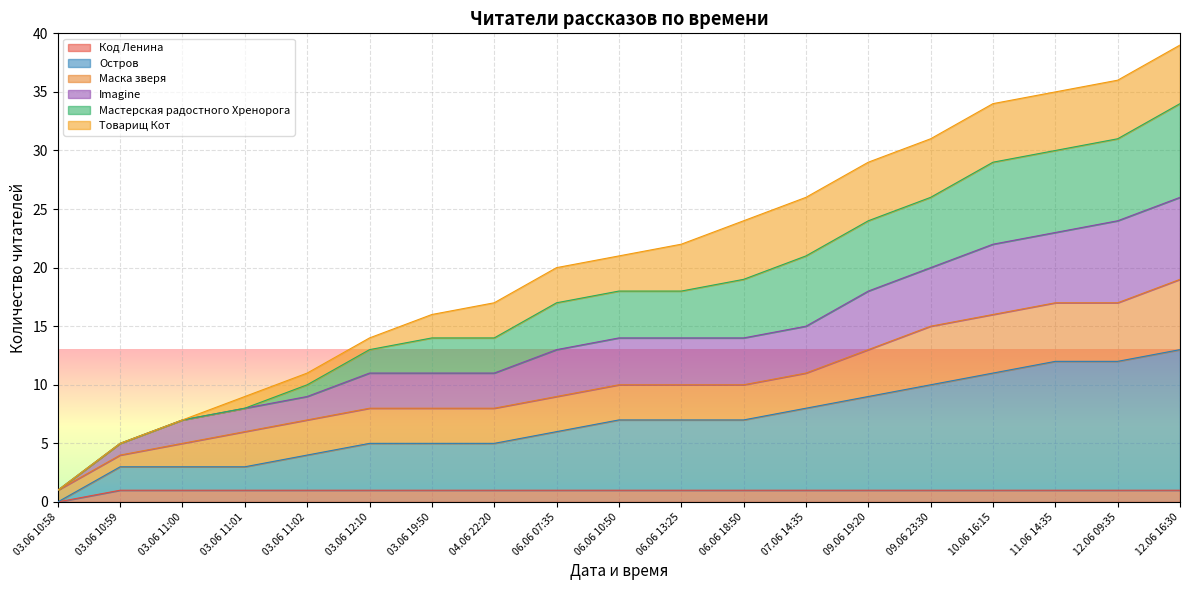

What are all the series names shown in the legend?

Код Ленина, Остров, Маска зверя, Imagine, Мастерская радостного Хренорога, Товарищ Кот